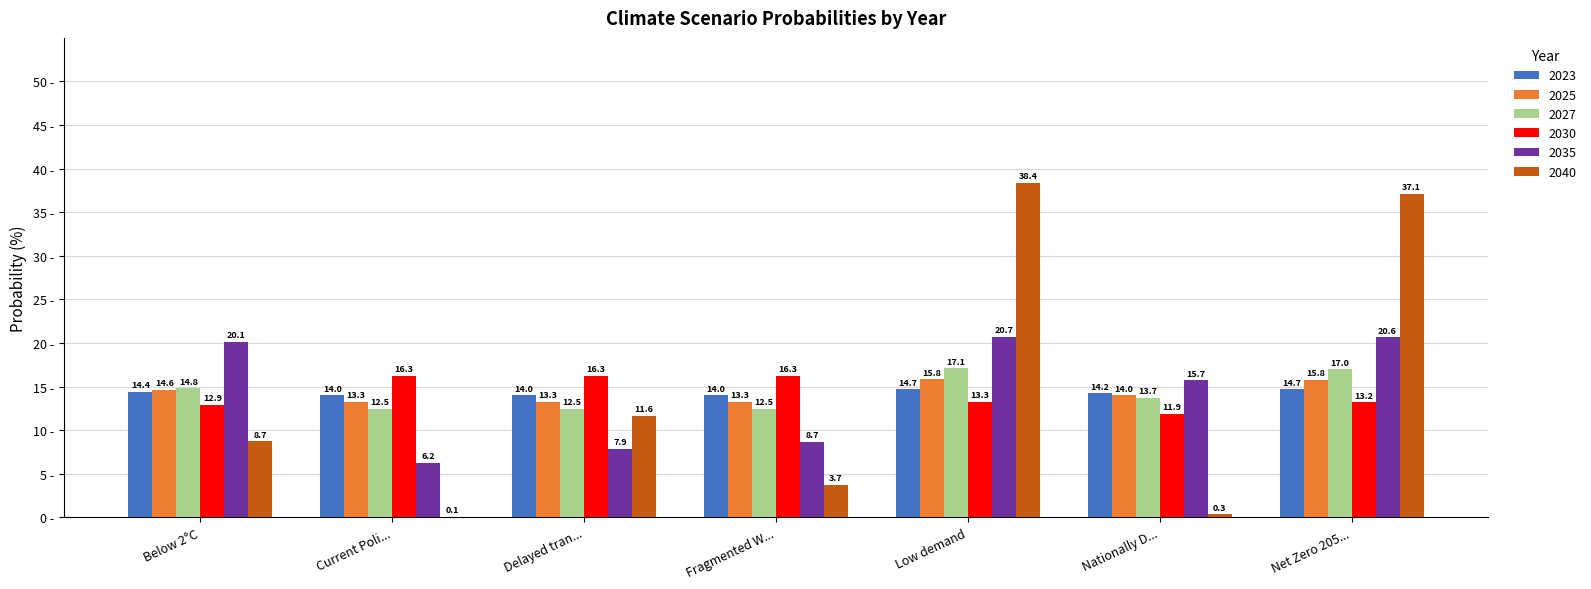

What is the maximum value shown in the chart?

38.4